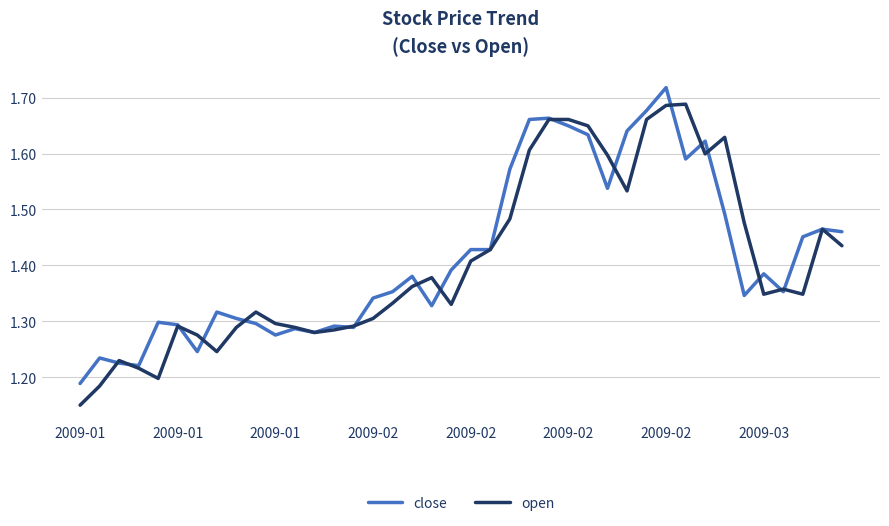

Which series has the widest spread of values?

open